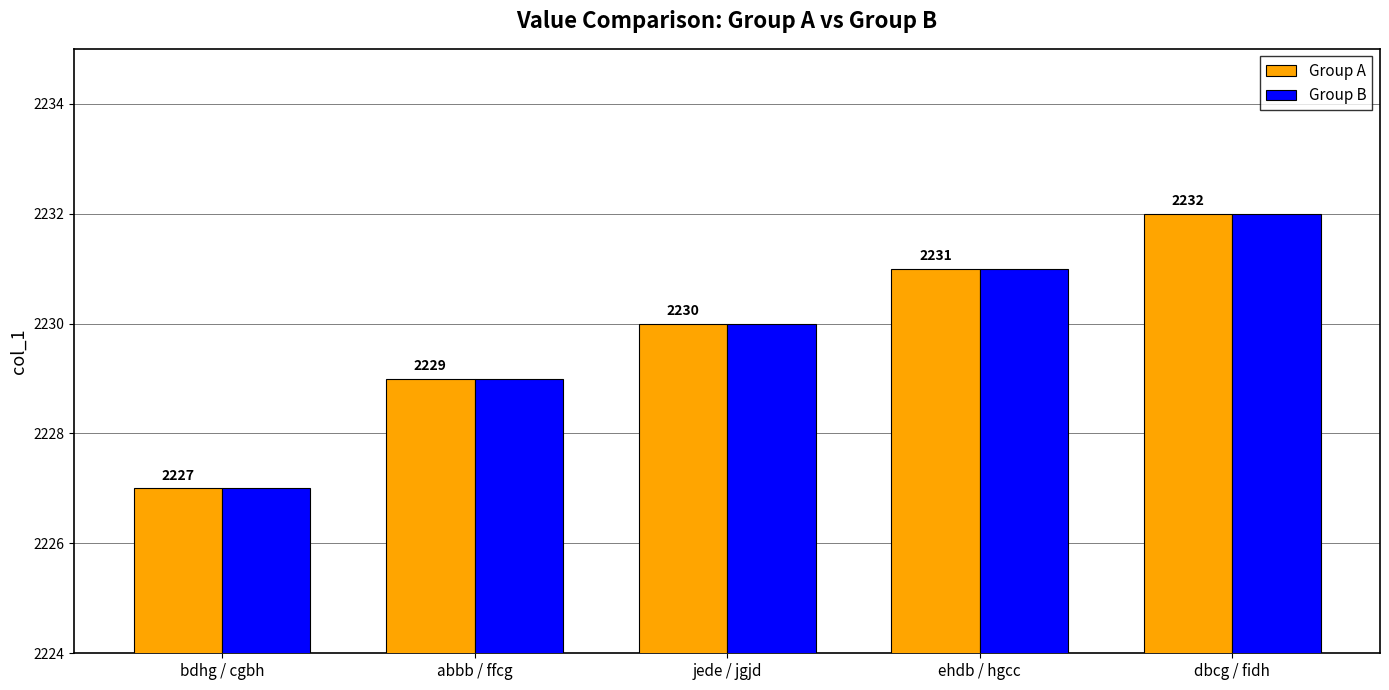

True or false: Group A has a value of 3401 at dbcg / fidh.

False